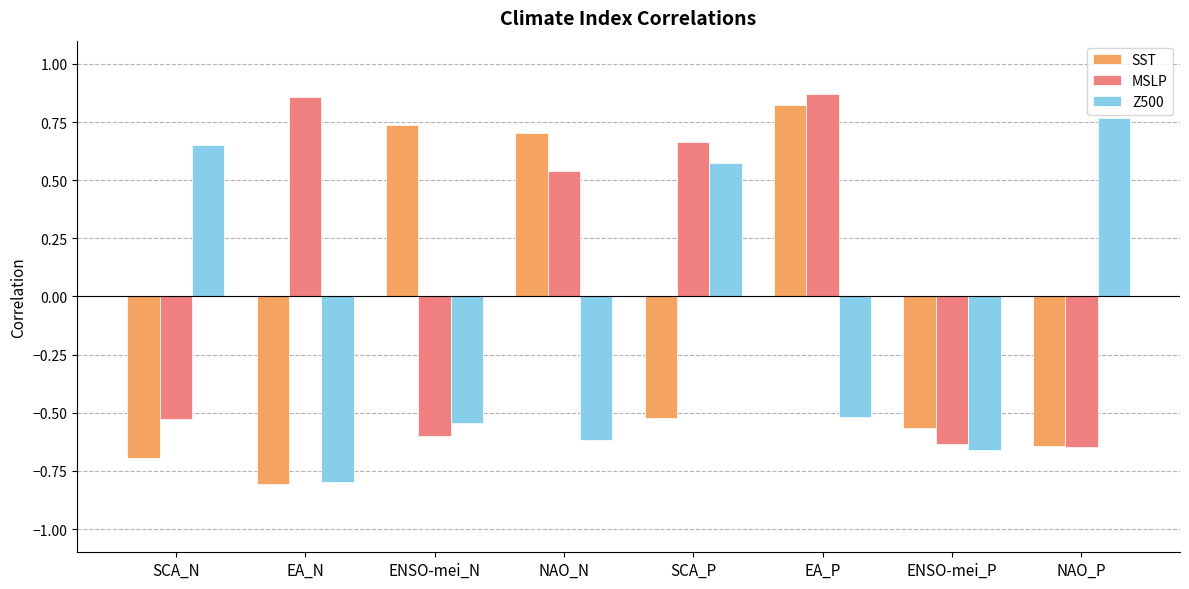

How many Z500 values are between 0 and 1?

3